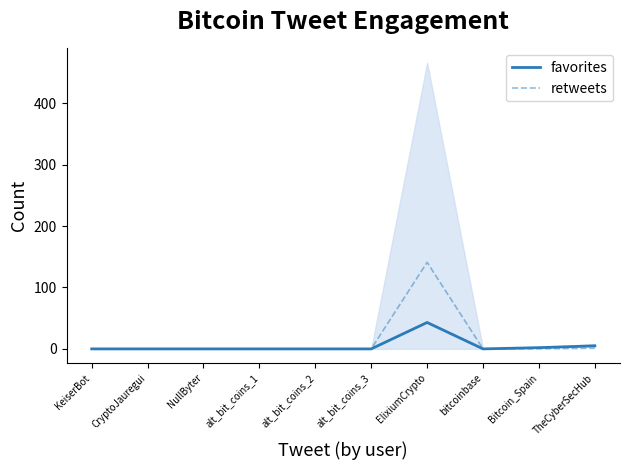

What is the maximum value shown in the chart?

141